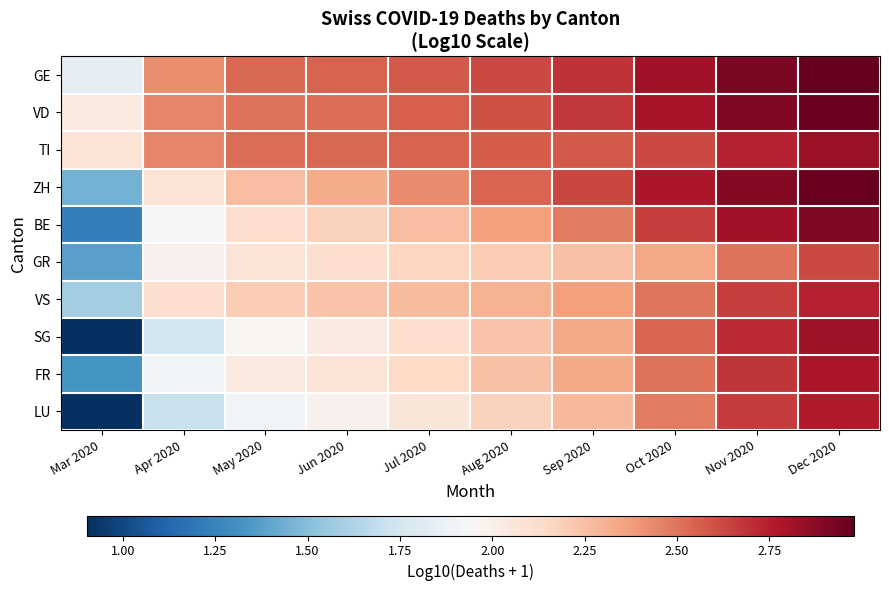

What is the spread (max minus min) of values at Sep 2020?

0.4